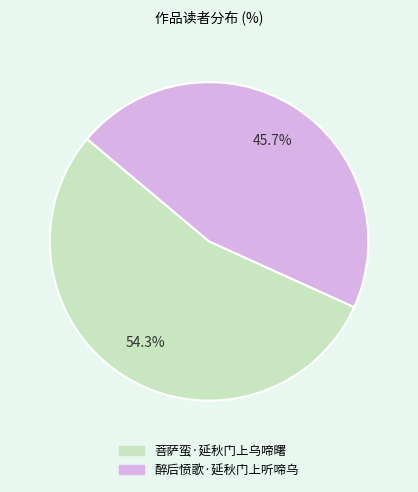

Which category has the smallest portion of the pie?

醉后愤歌·延秋门上听啼乌